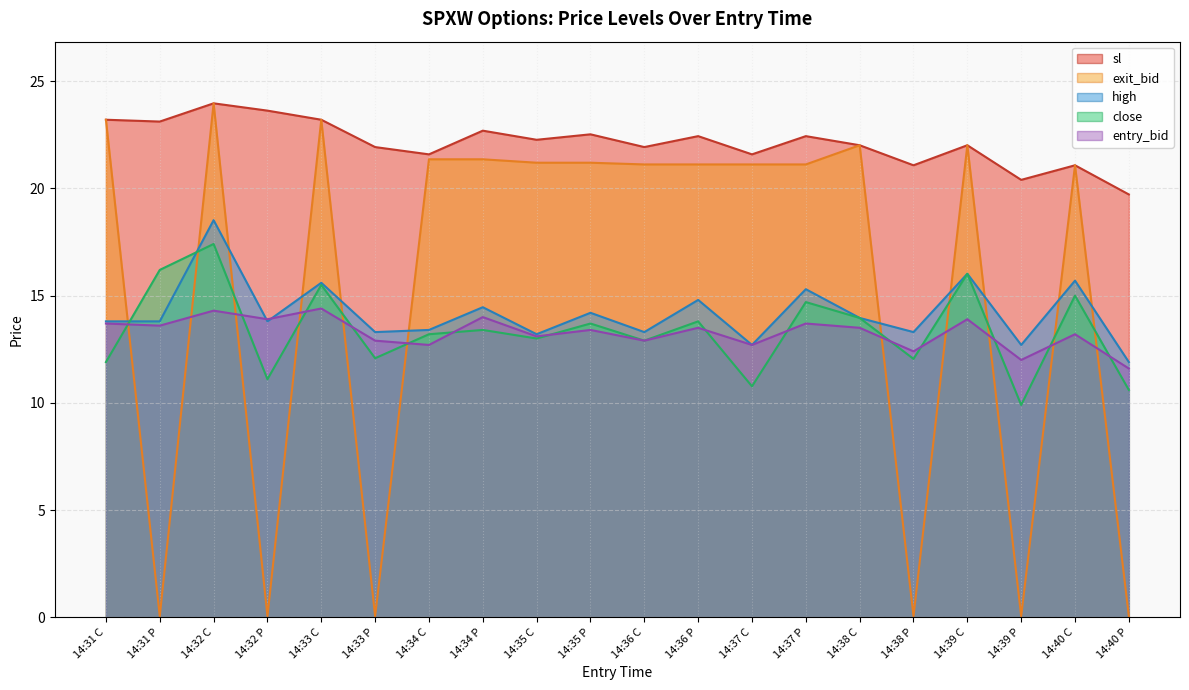

Which series changed the most between 14:31 C and 14:34 P?

exit_bid